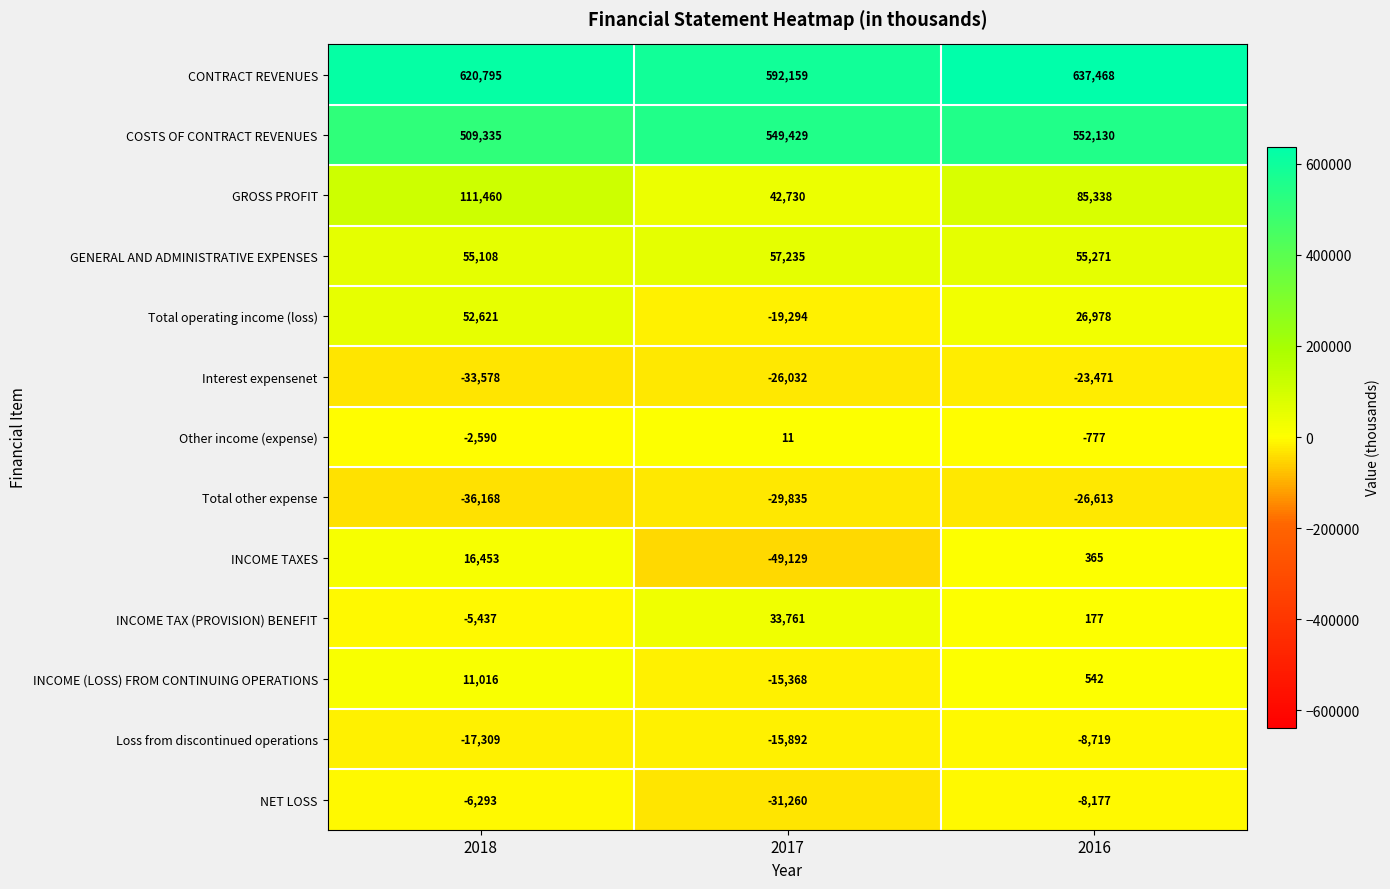

What is the smallest value displayed?

-49129